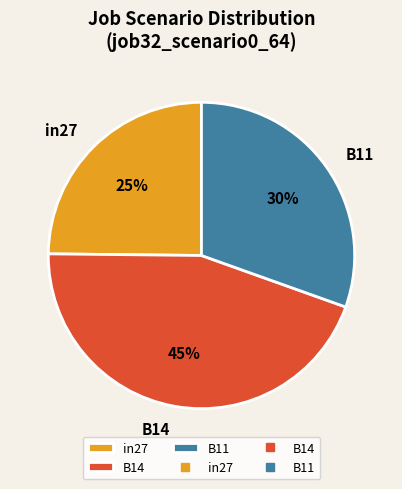

To the nearest percent, what is the combined percentage of B14 and B11?

75%